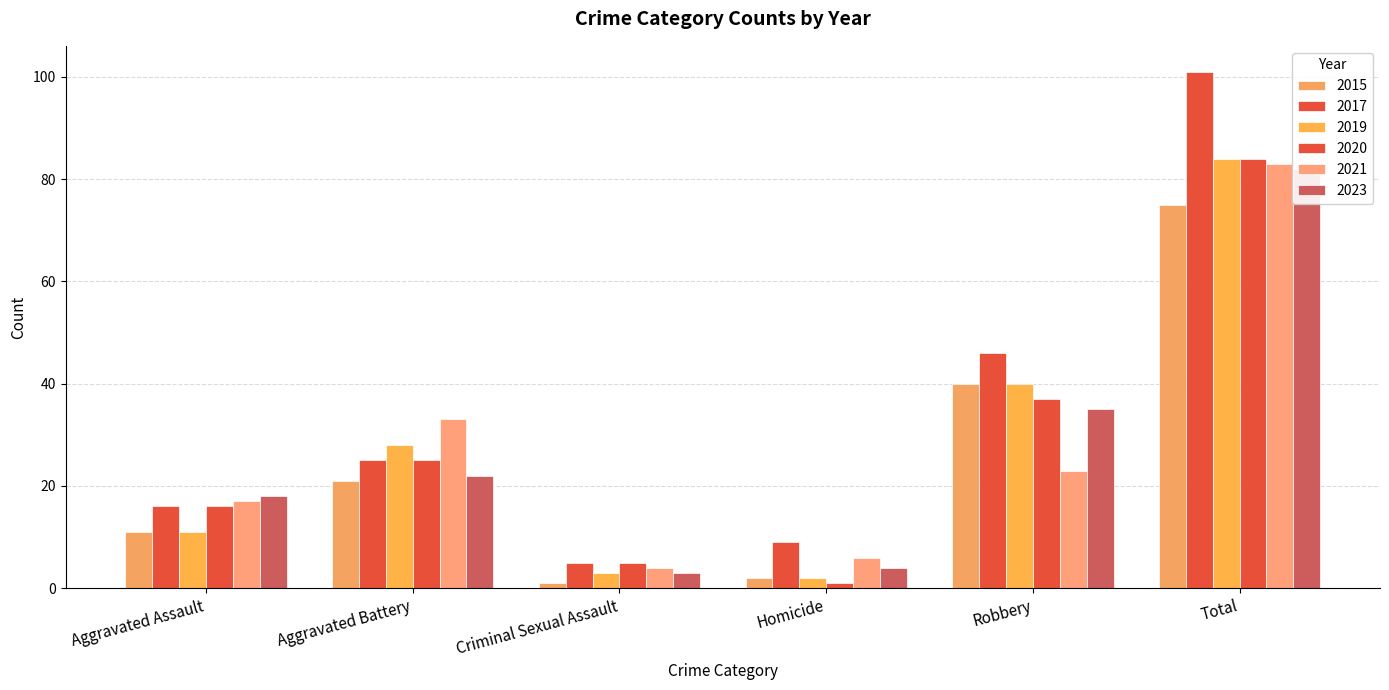

What is the value of the 2019 bar at the 4th from the left?

2